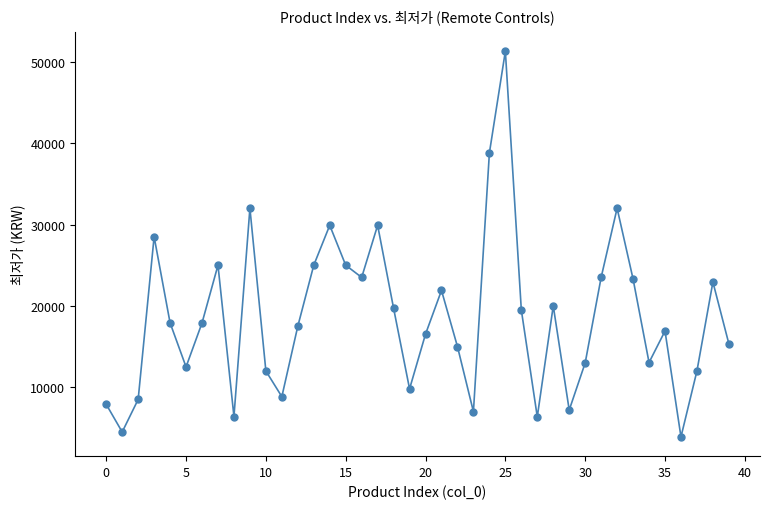

What is the minimum value shown in the chart?

3900